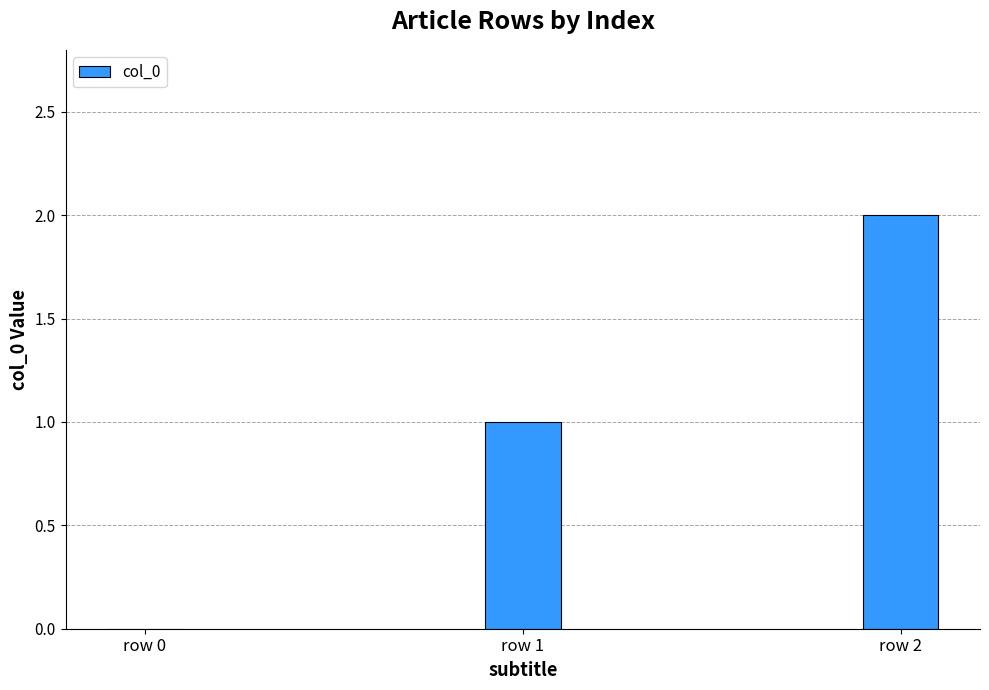

Is it true that the value at row 1 is 1?

True